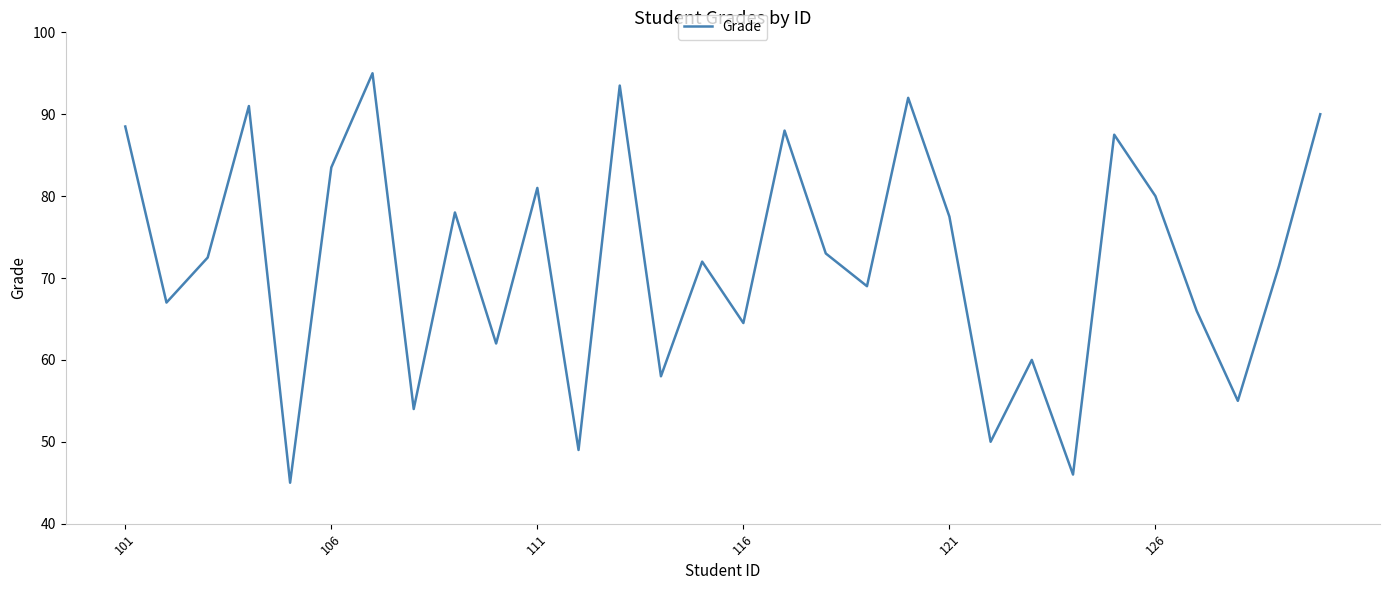

Count the number of categories in the chart.

30